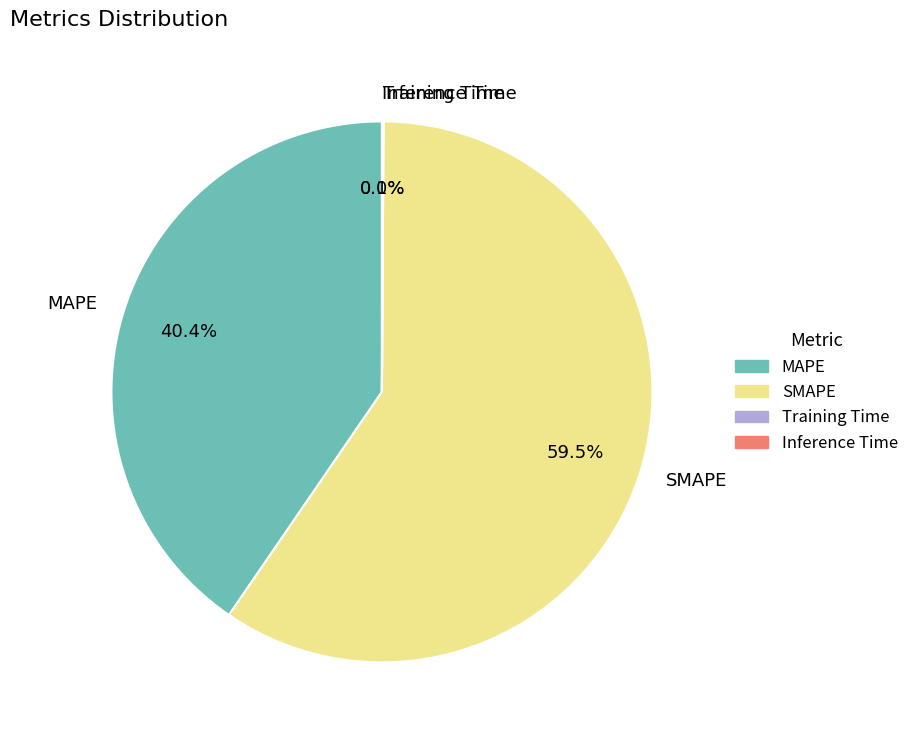

Is there any slice that represents more than half of the pie?

Yes